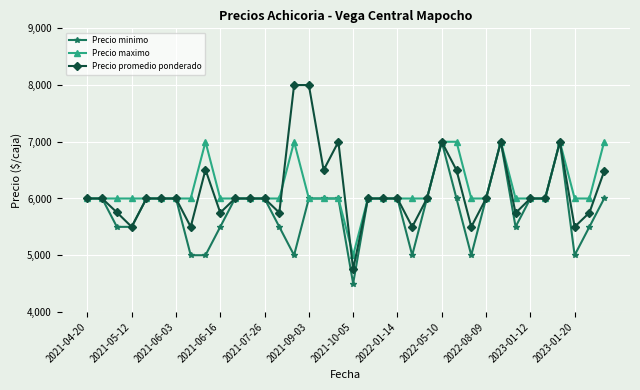

Which series has the largest range (max minus min)?

Precio promedio ponderado